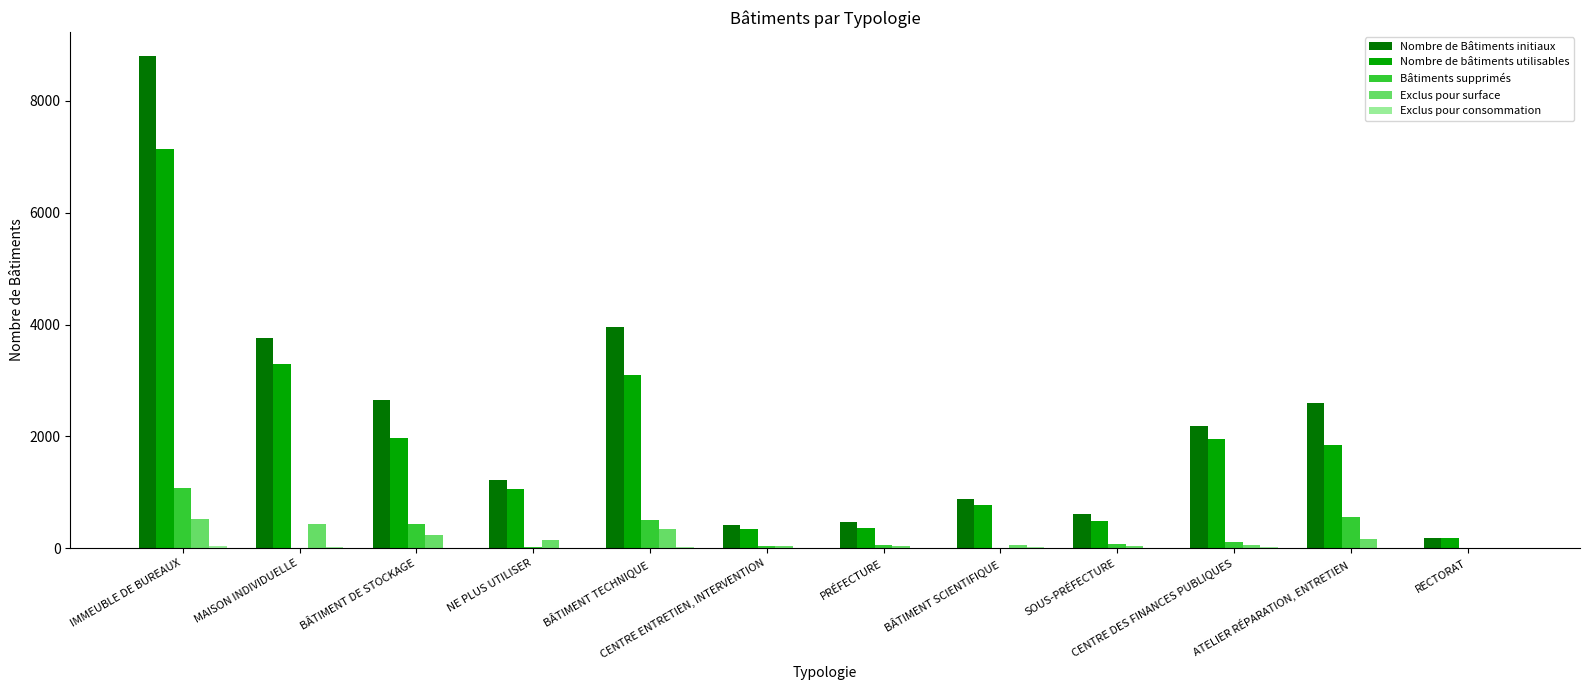

True or false: Nombre de bâtiments utilisables has a value of 1971 at BÂTIMENT DE STOCKAGE.

True